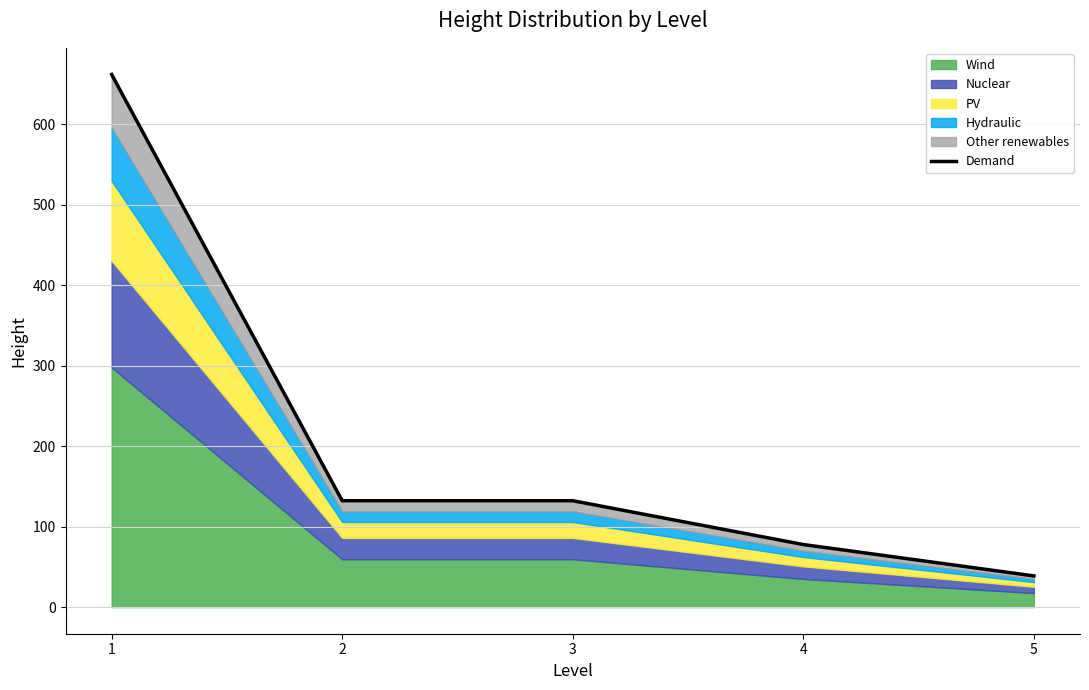

What is the difference between the values at 1 and 4?

584.2